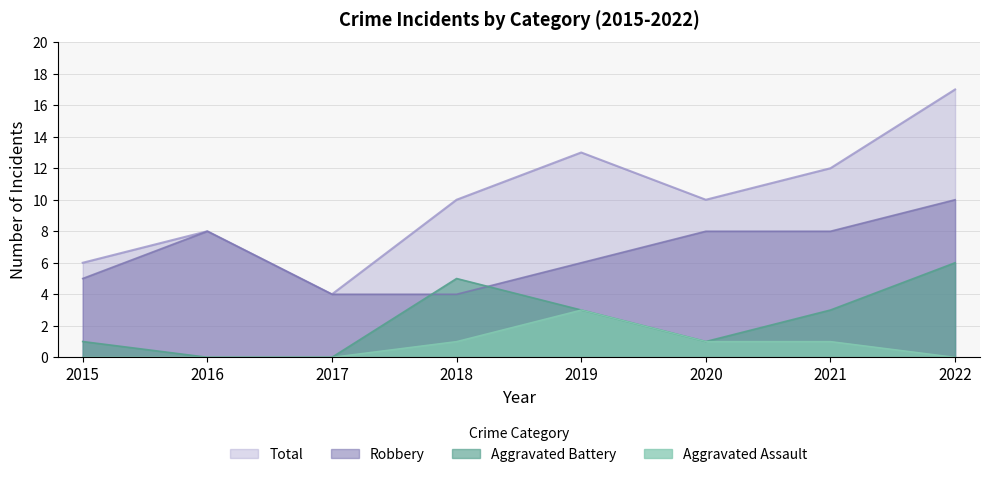

What is the value of the Robbery point at the 6th from the left?

8